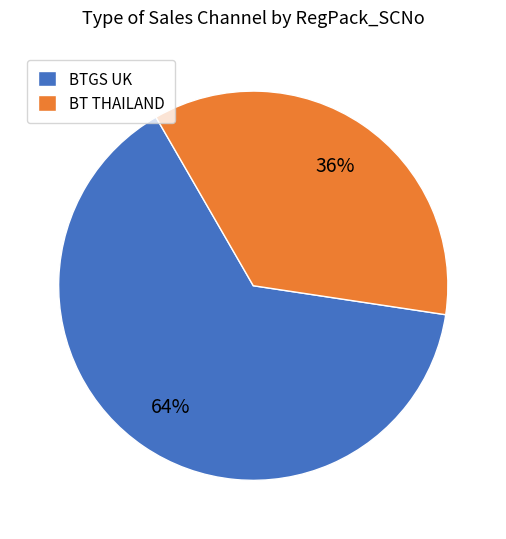

What is the largest slice in the pie chart?

BTGS UK